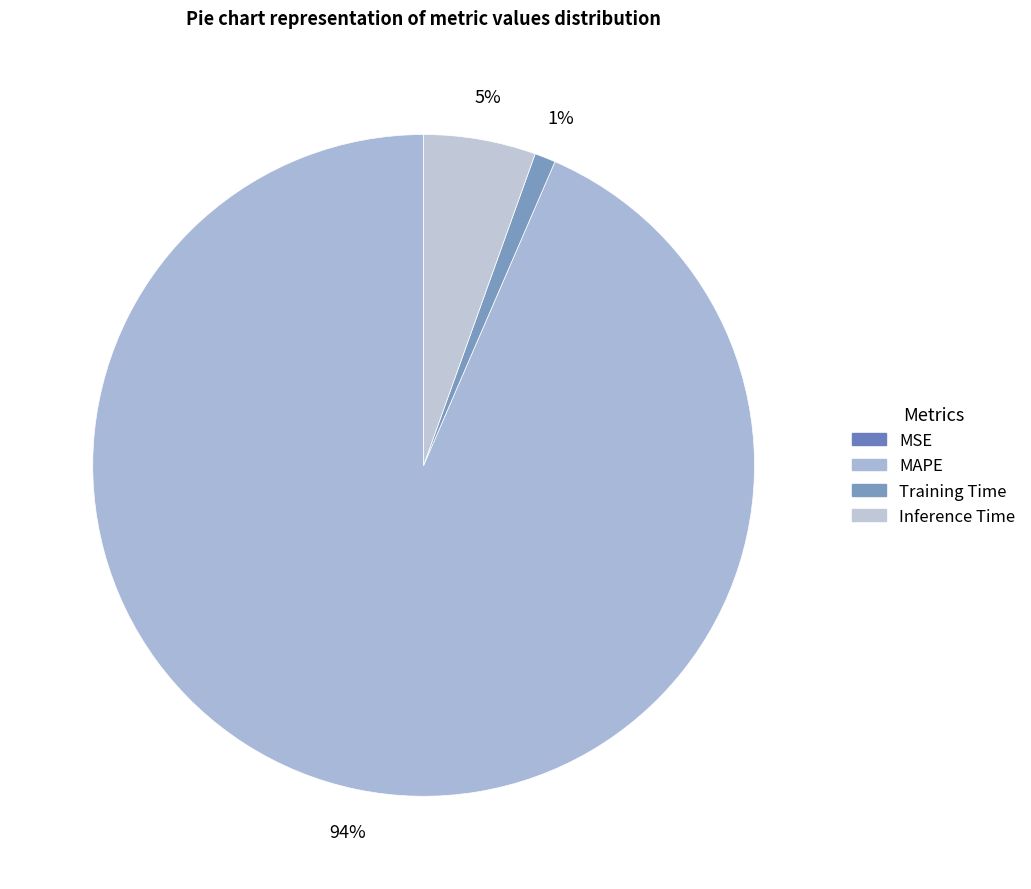

To the nearest percent, what portion does Inference Time represent?

5%